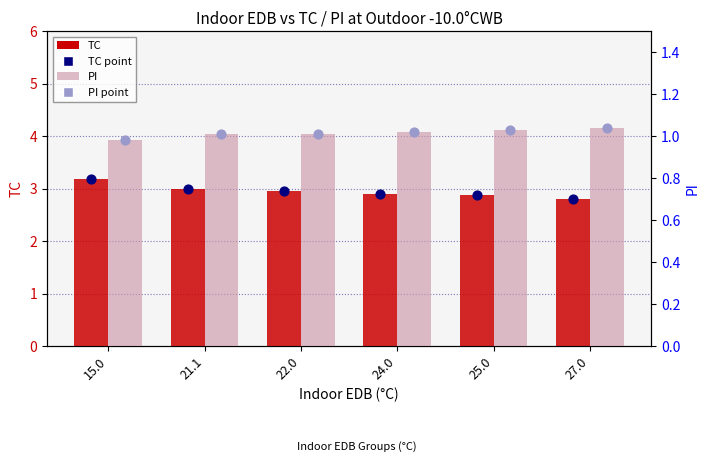

At which category is the sum across all series the highest?

15.0